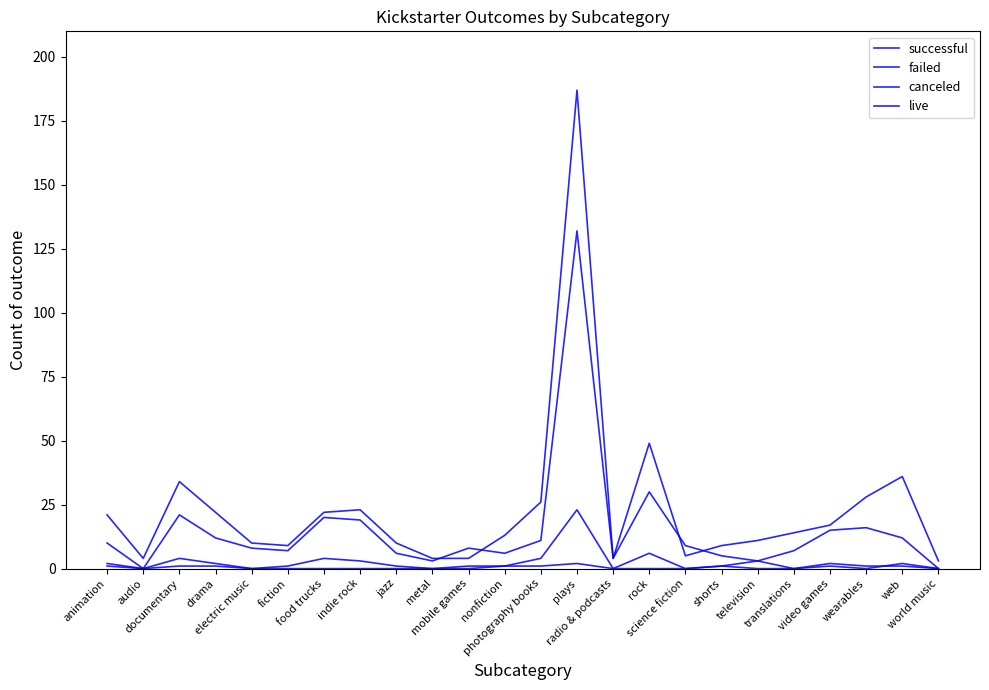

True or false: failed has more than 2 interior local peaks.

True